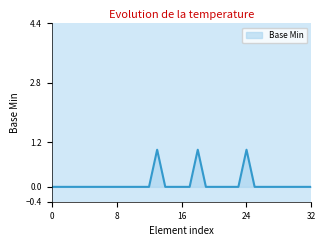

The chart shows a value of 0 at 16. True or false?

True